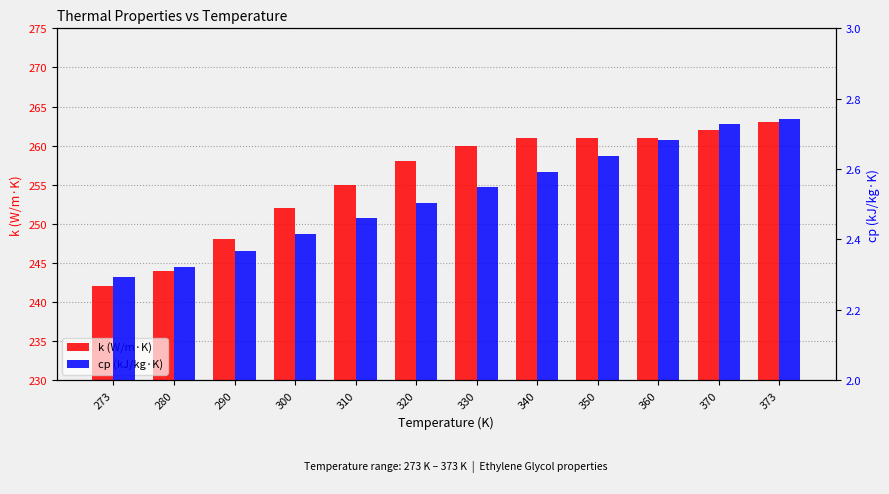

What is the smallest value displayed?

2.3